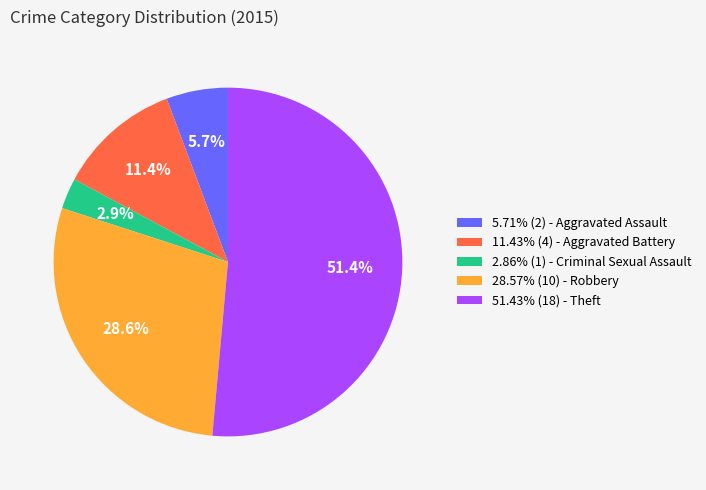

Count the number of slices in the pie.

5